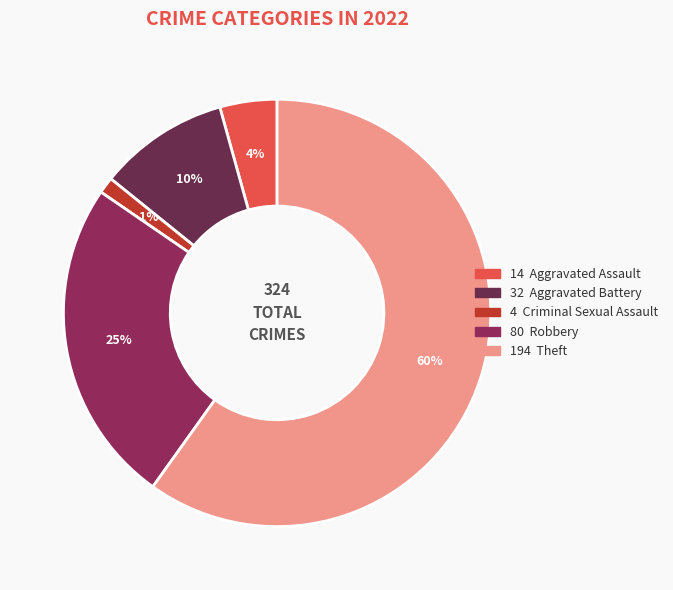

To the nearest percent, what is the difference between the largest and smallest slice percentages?

59%